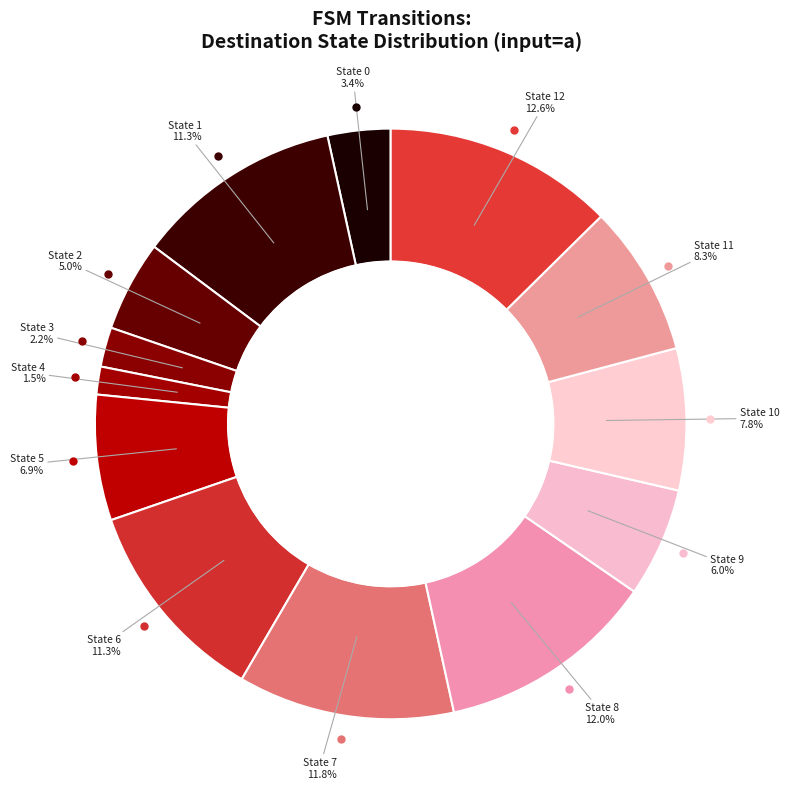

Is it true that State 1 is 1% of the pie?

False